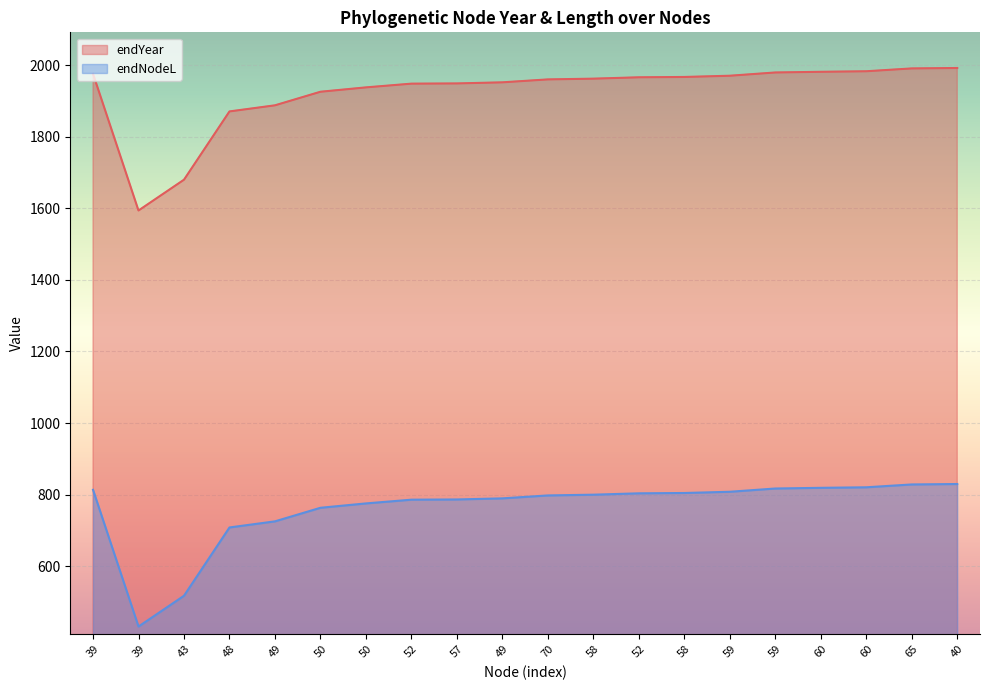

Which series has the largest range (max minus min)?

endYear